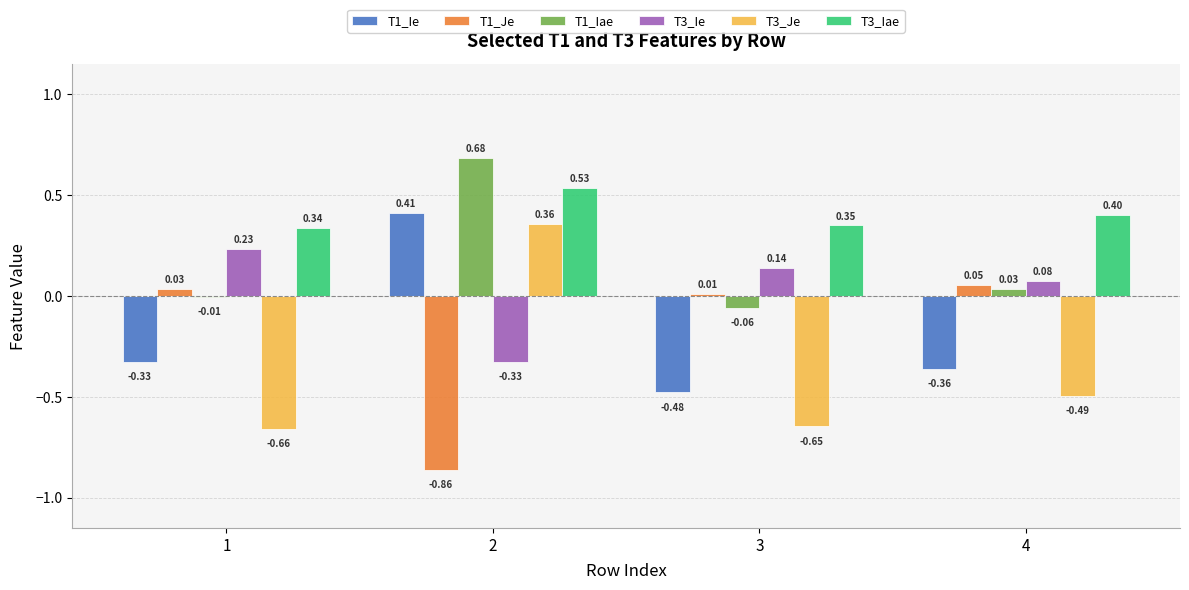

Which series changed the most between 1 and 4?

T3_Je